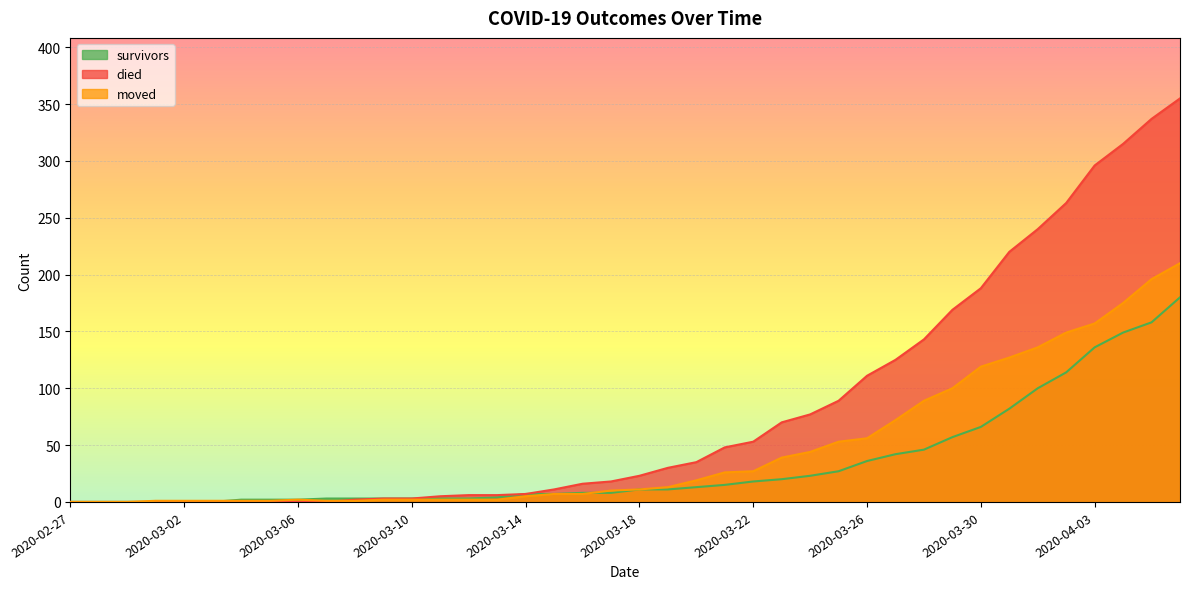

List the labels in order of moved value, smallest first.

2020-02-27, 2020-02-28, 2020-02-29, 2020-03-01, 2020-03-02, 2020-03-03, 2020-03-04, 2020-03-05, 2020-03-07, 2020-03-08, 2020-03-06, 2020-03-09, 2020-03-10, 2020-03-11, 2020-03-12, 2020-03-13, 2020-03-14, 2020-03-15, 2020-03-16, 2020-03-17, 2020-03-18, 2020-03-19, 2020-03-20, 2020-03-21, 2020-03-22, 2020-03-23, 2020-03-24, 2020-03-25, 2020-03-26, 2020-03-27, 2020-03-28, 2020-03-29, 2020-03-30, 2020-03-31, 2020-04-01, 2020-04-02, 2020-04-03, 2020-04-04, 2020-04-05, 2020-04-06